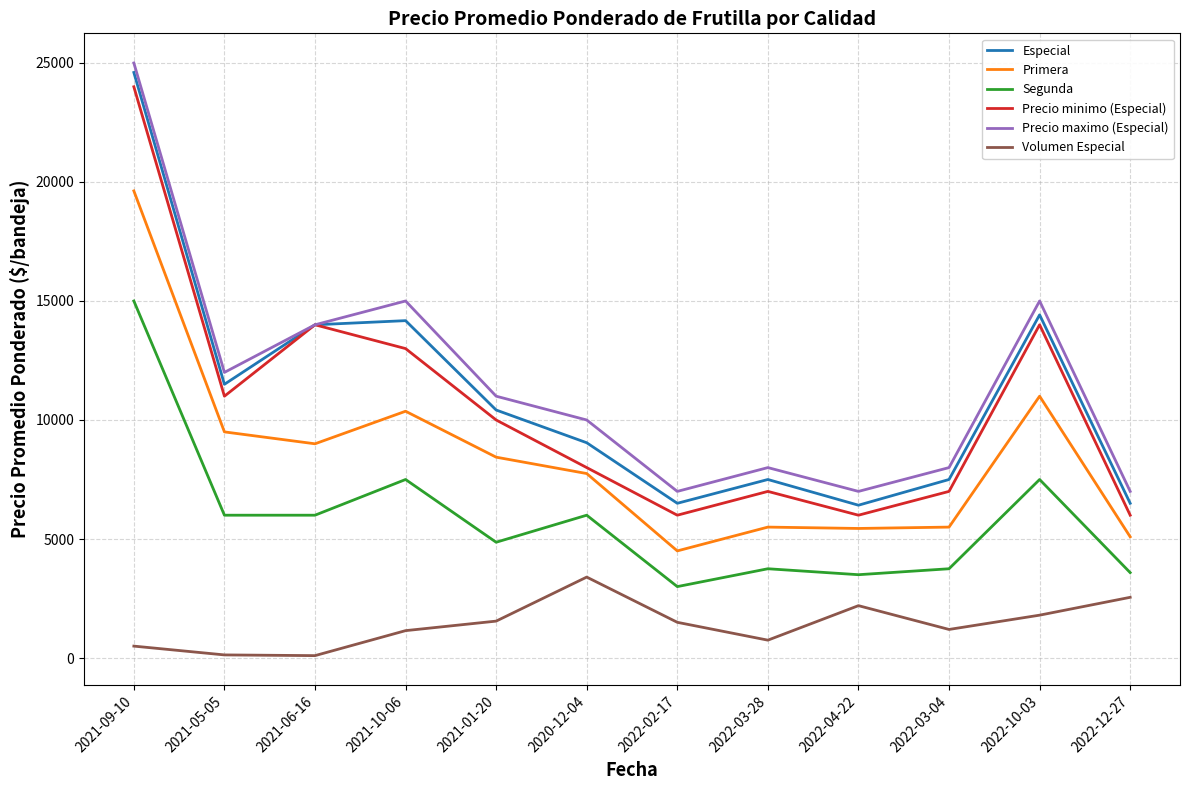

What is the difference between the maximum and minimum values in the Primera series?

15125